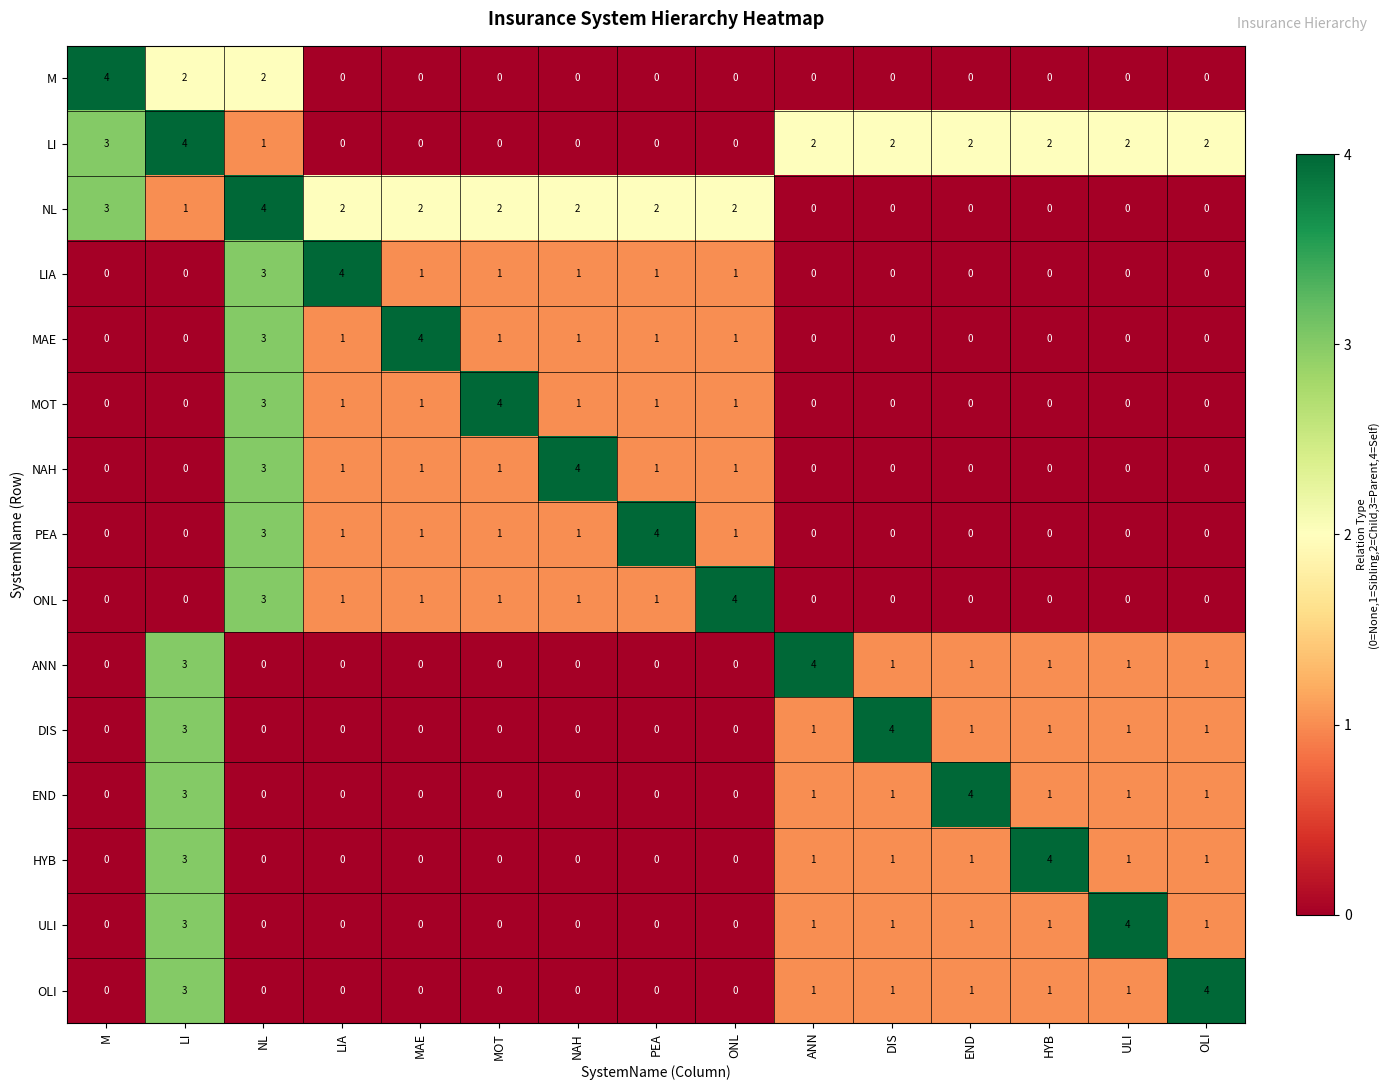

What is the difference between the highest and lowest values at MAE?

4